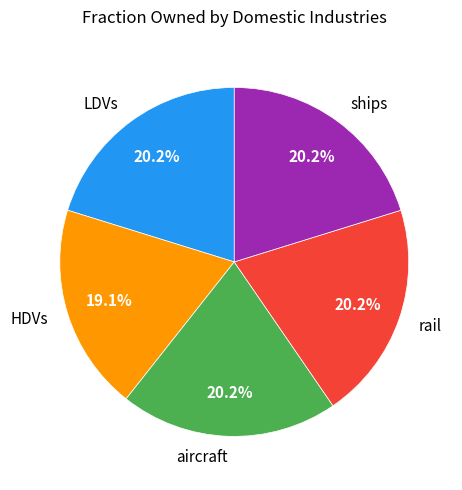

Combined, what portion of the pie is LDVs and ships?

40.4%